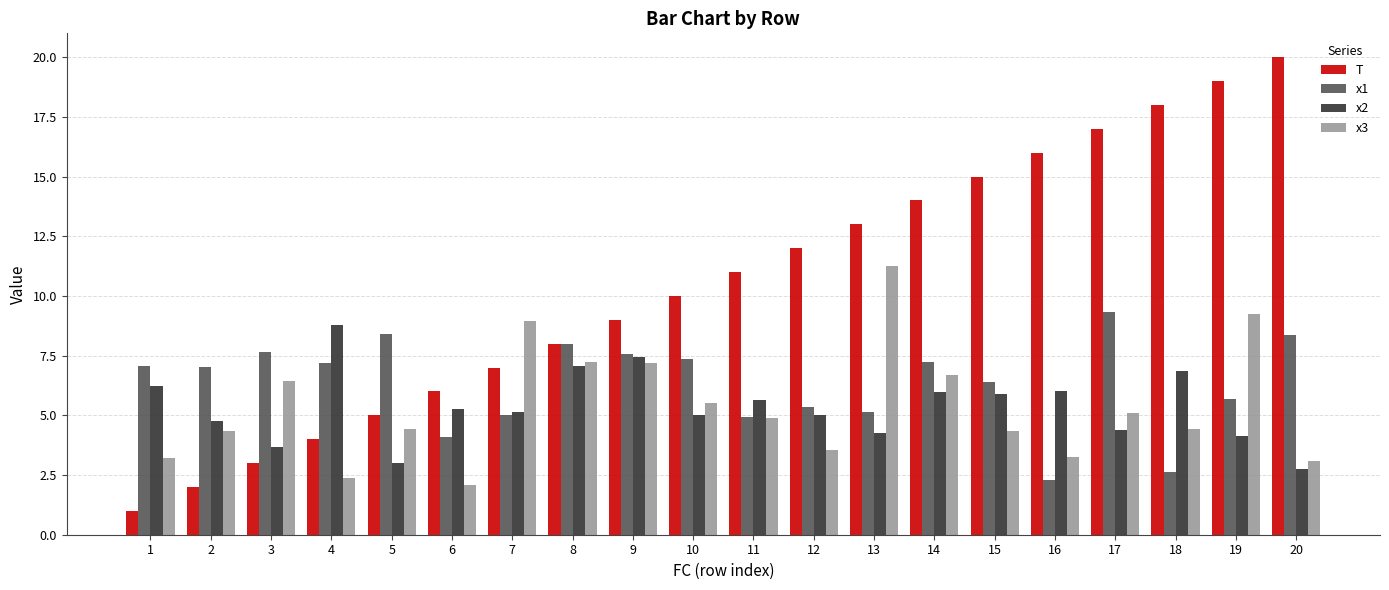

What is the difference between the highest and lowest values at 7?

3.9